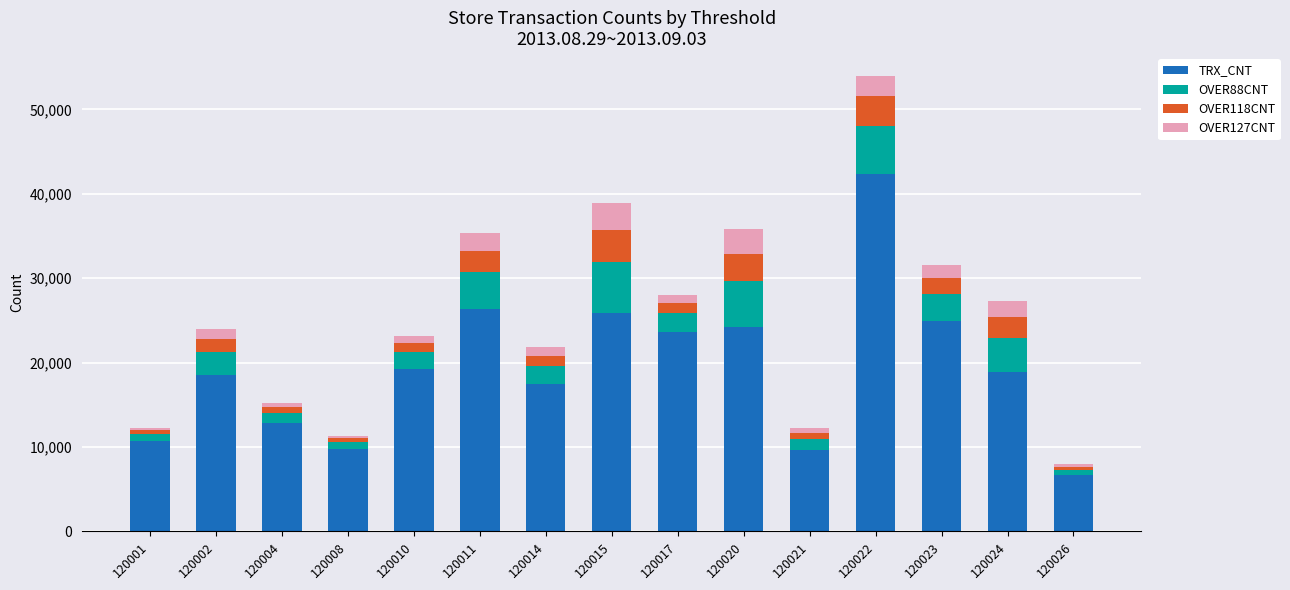

What are all the series names shown in the legend?

TRX_CNT, OVER88CNT, OVER118CNT, OVER127CNT